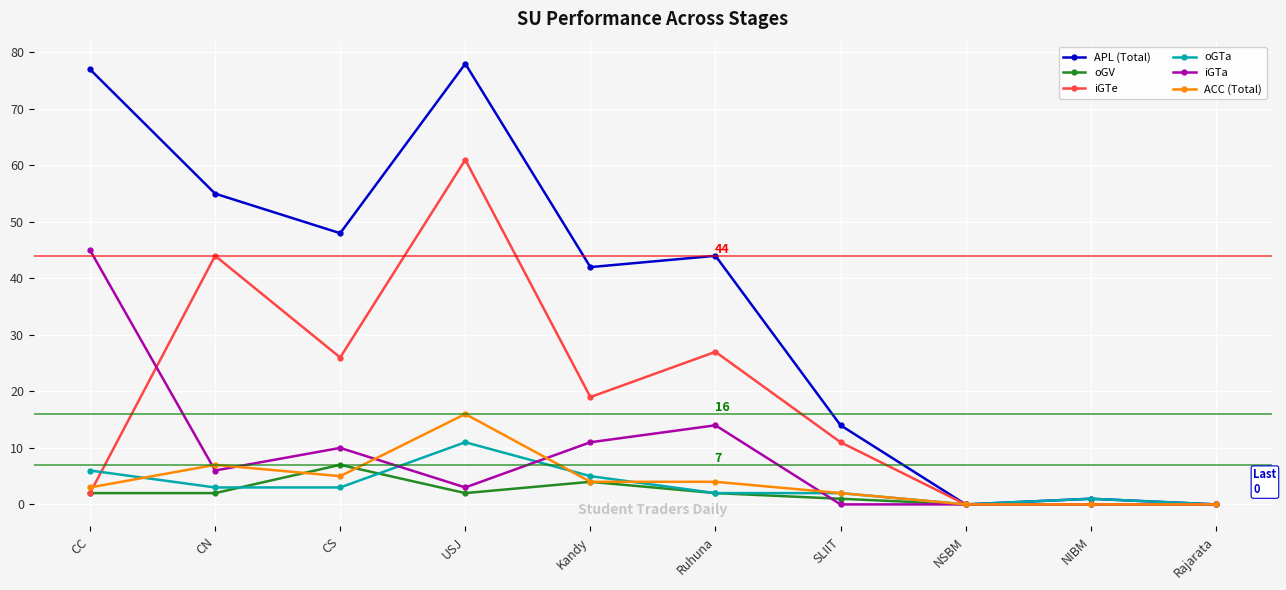

True or false: iGTe has more than 0 interior local peaks.

True